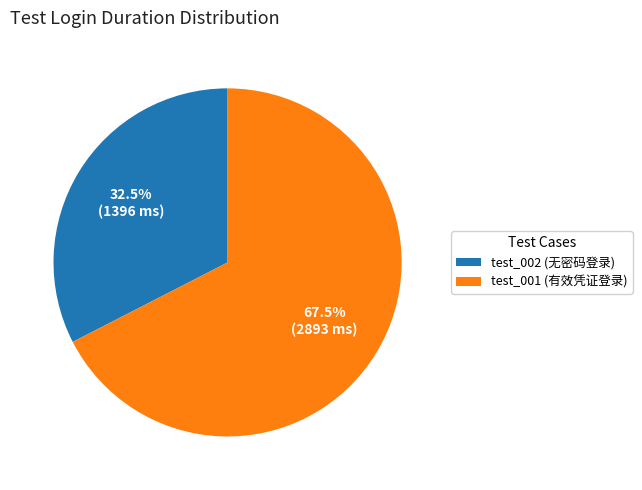

Which slice is the largest?

test_001 (有效凭证登录)